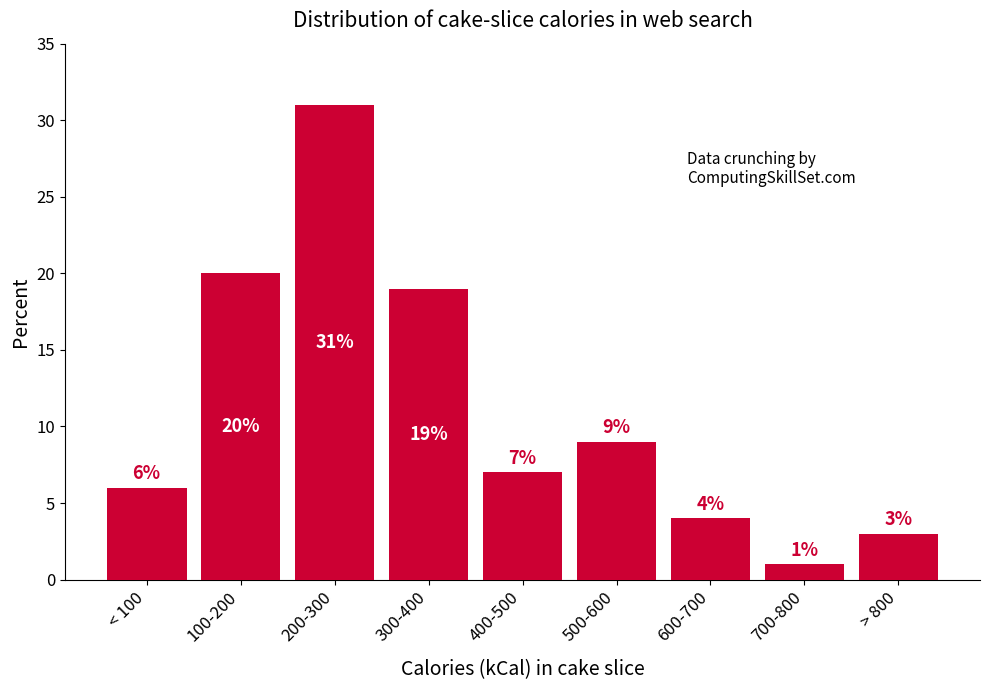

Reading left to right, what are all the values shown in this chart?

< 100=6	100-200=20	200-300=31	300-400=19	400-500=7	500-600=9	600-700=4	700-800=1	> 800=3